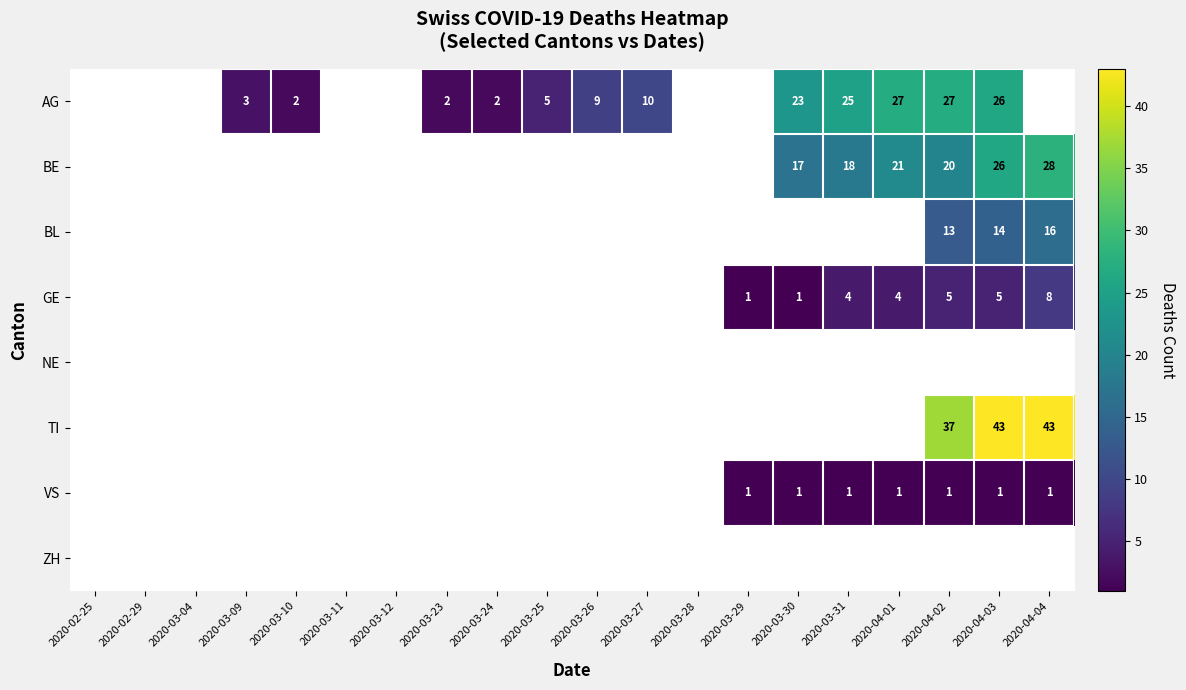

True or false: TI has a value of 37 at 2020-04-02.

True